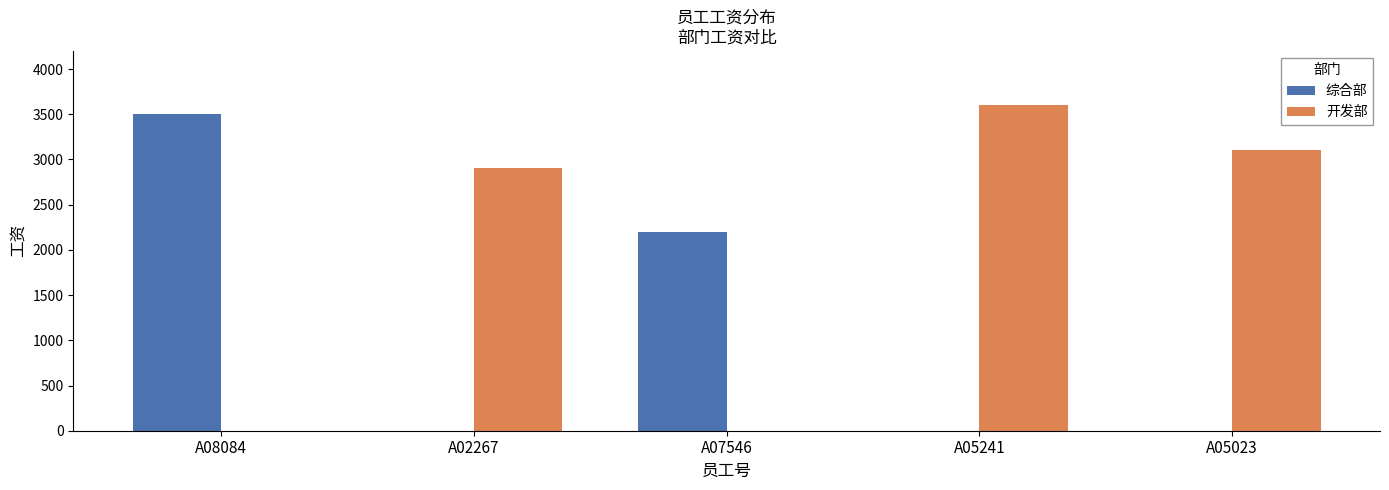

What is the sum of the 开发部 values at A02267 and A05241?

6500